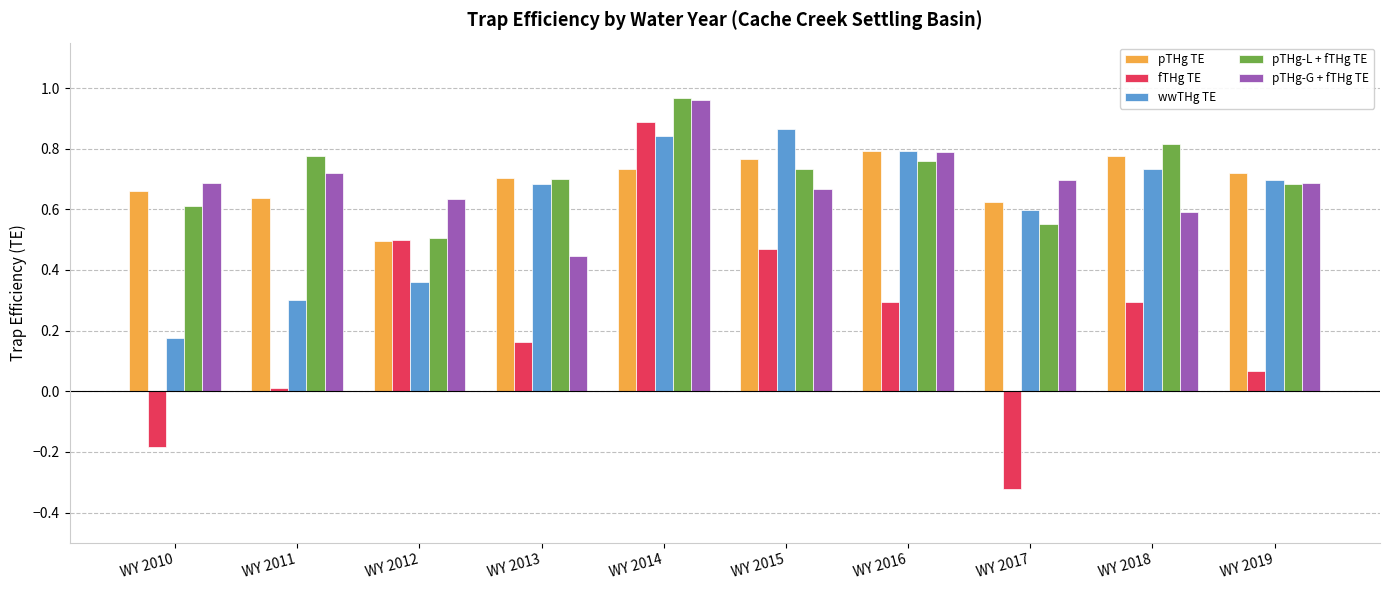

At how many categories does at least one series exceed 0?

10